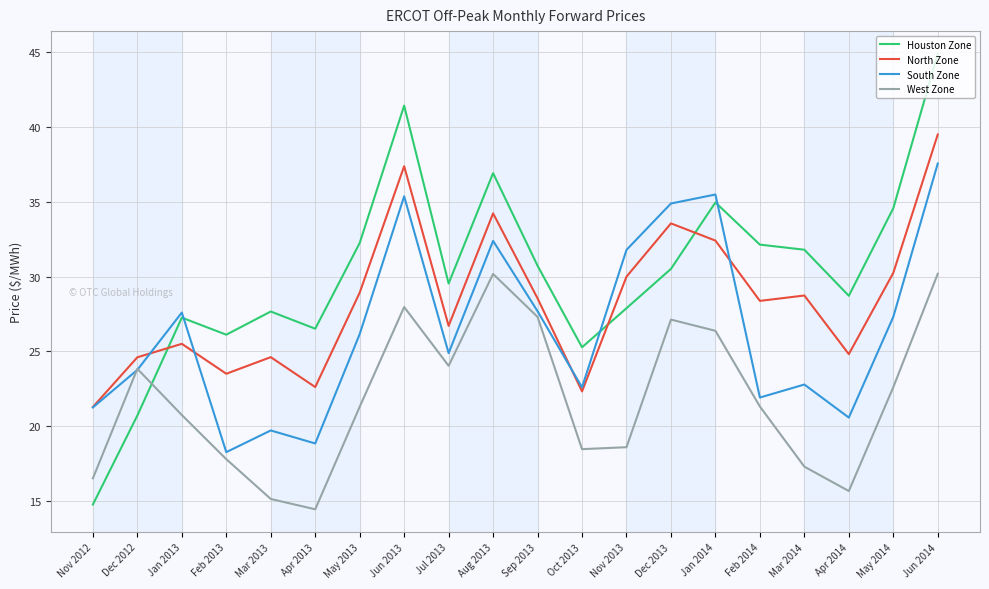

Which series changed the most between May 2013 and Mar 2014?

West Zone